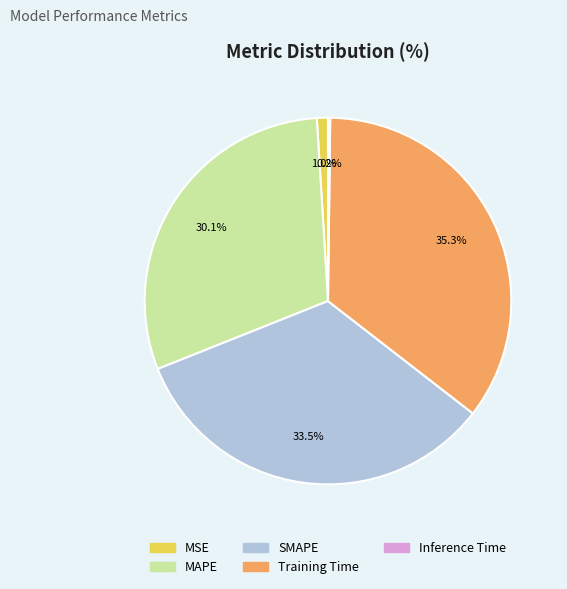

What percentage is the Training Time slice, to the nearest percent?

35%